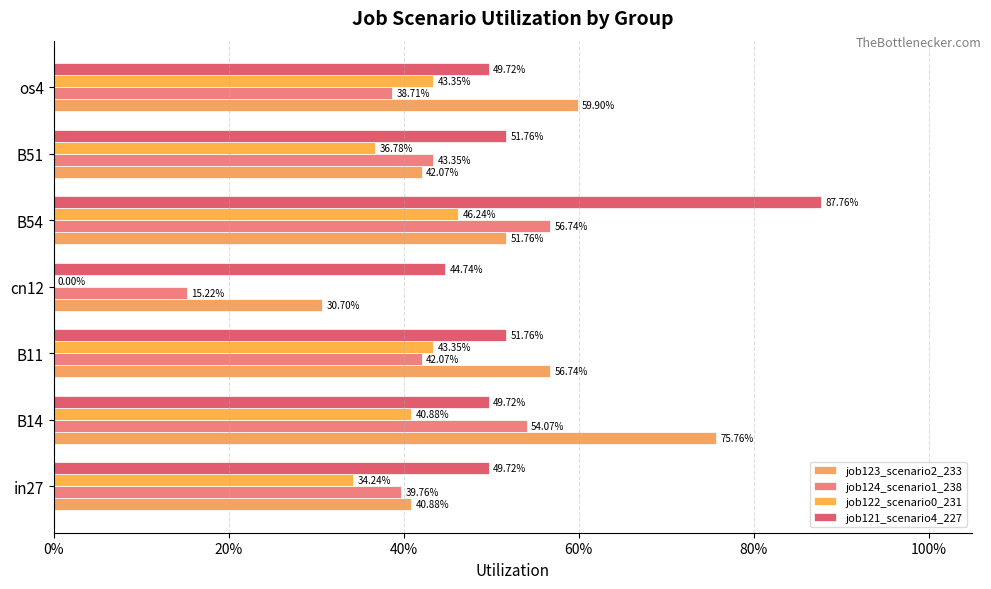

How many categories are shown in the chart?

7